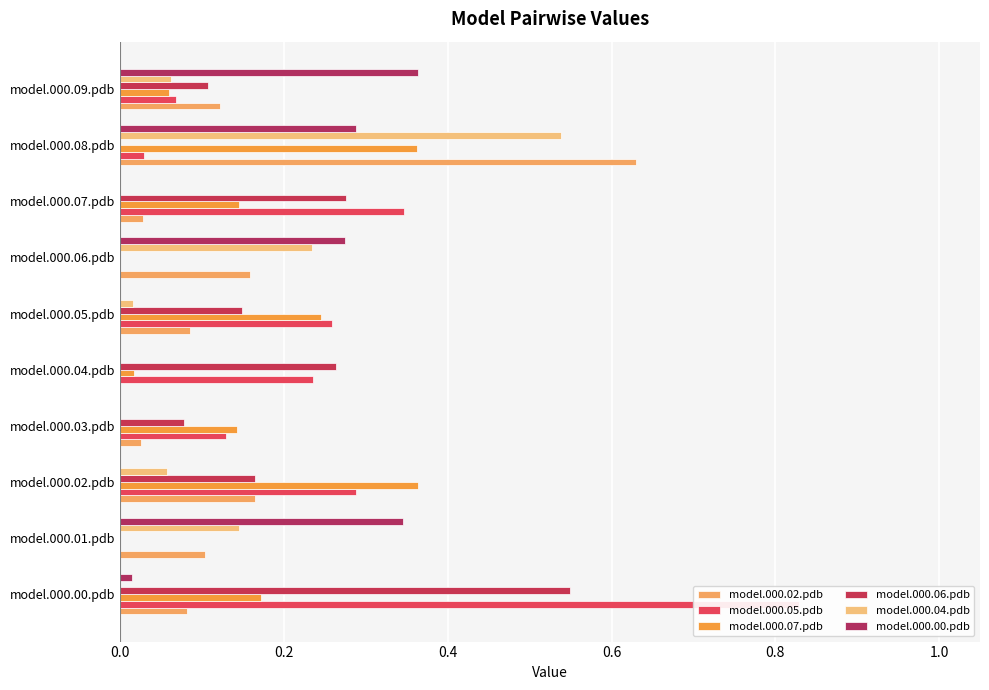

What is the sum of the model.000.06.pdb values at model.000.00.pdb and model.000.08.pdb?

0.5